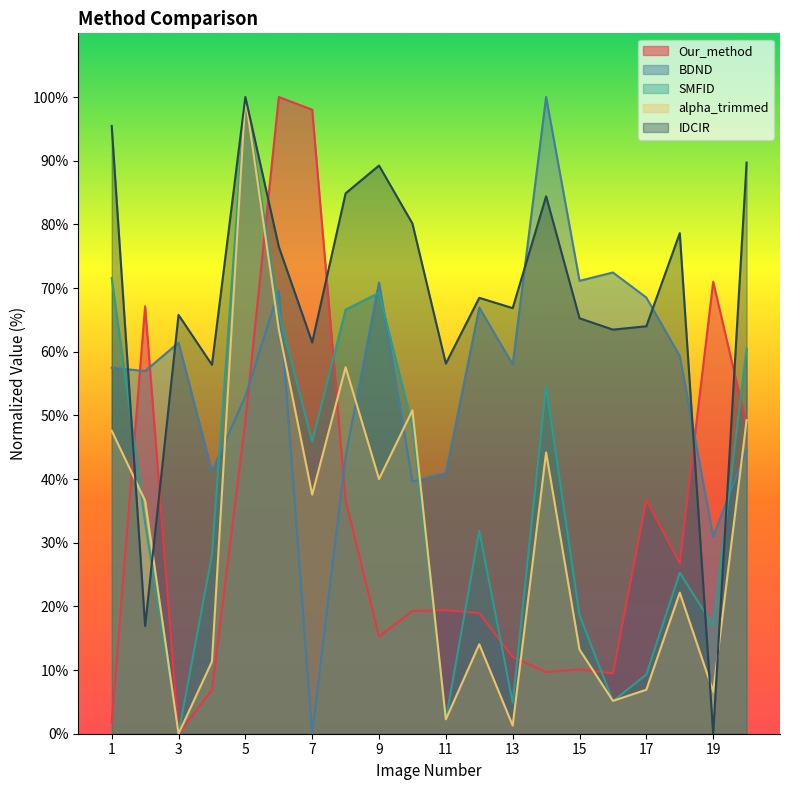

Is the value of SMFID at 18 greater than the value of BDND at 18?

No